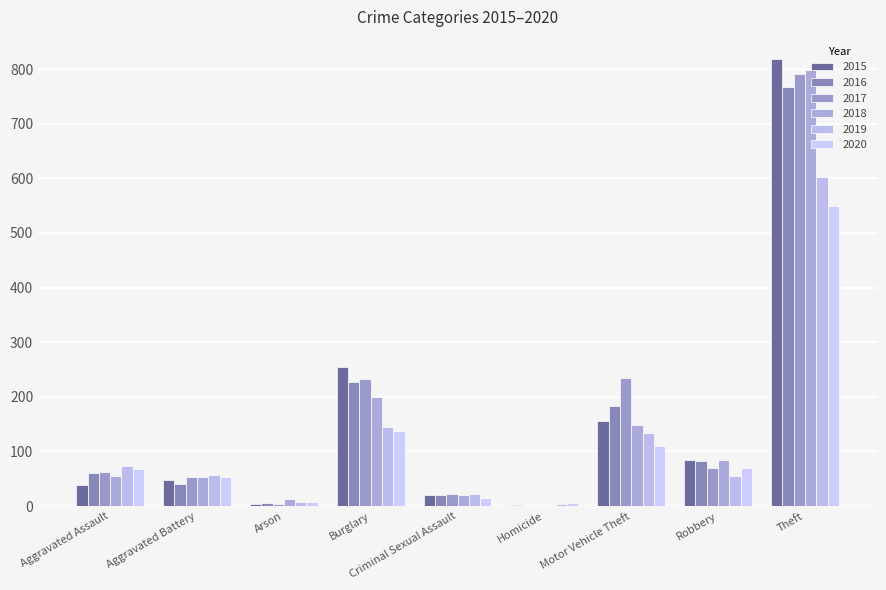

True or false: 2016 has a value of 183 at Motor Vehicle Theft.

True